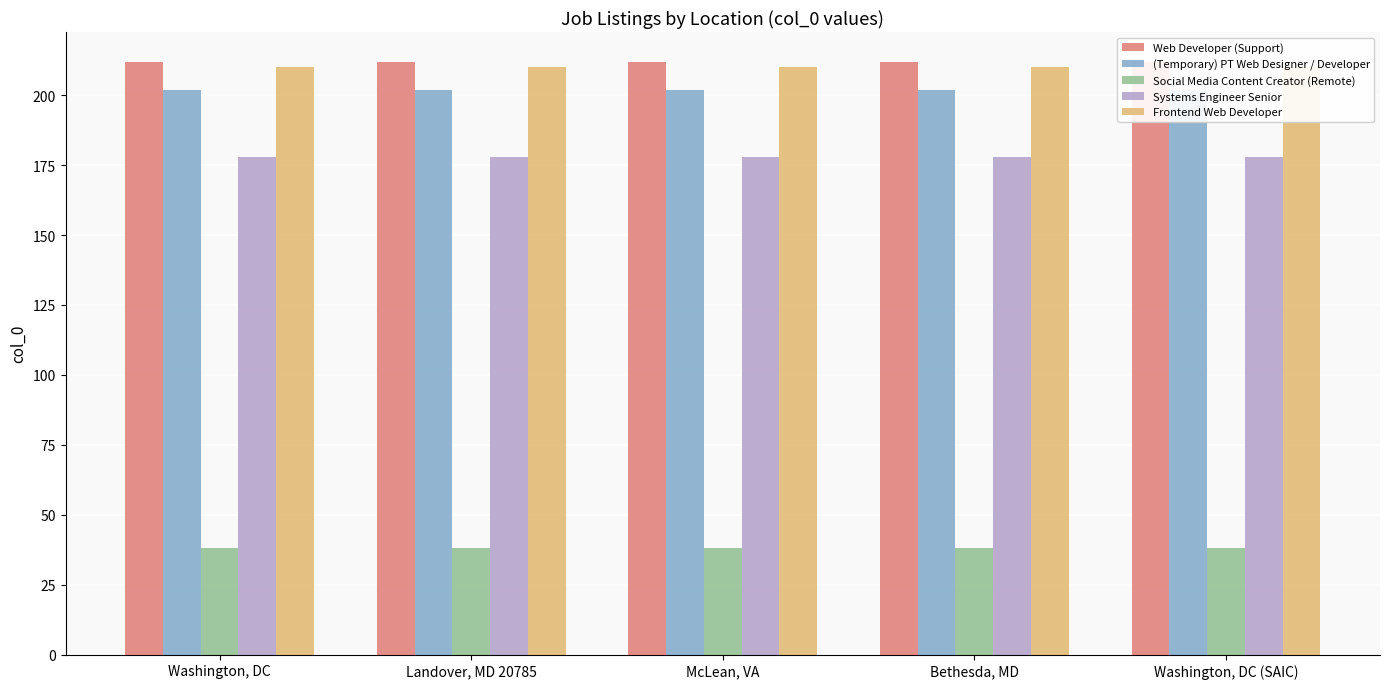

Which series has the widest spread of values?

Web Developer (Support)